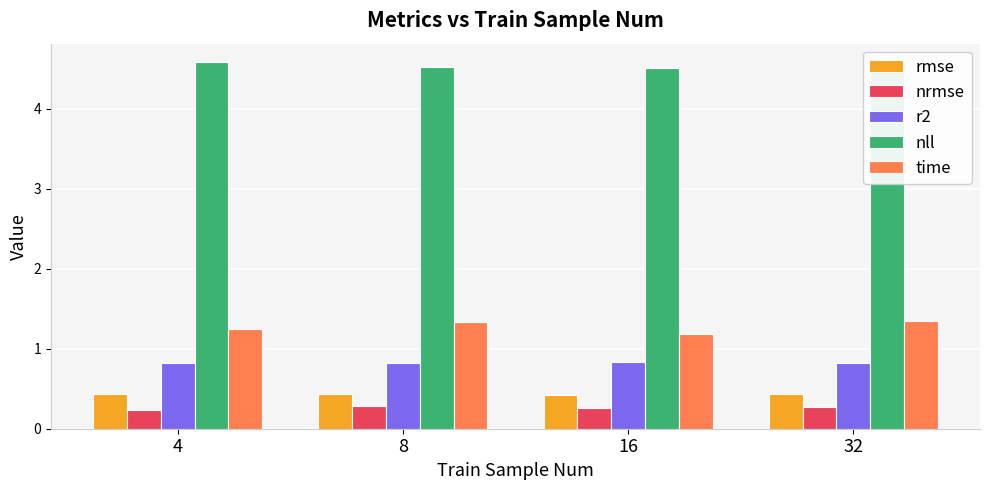

What is the spread (max minus min) of values at 8?

4.2